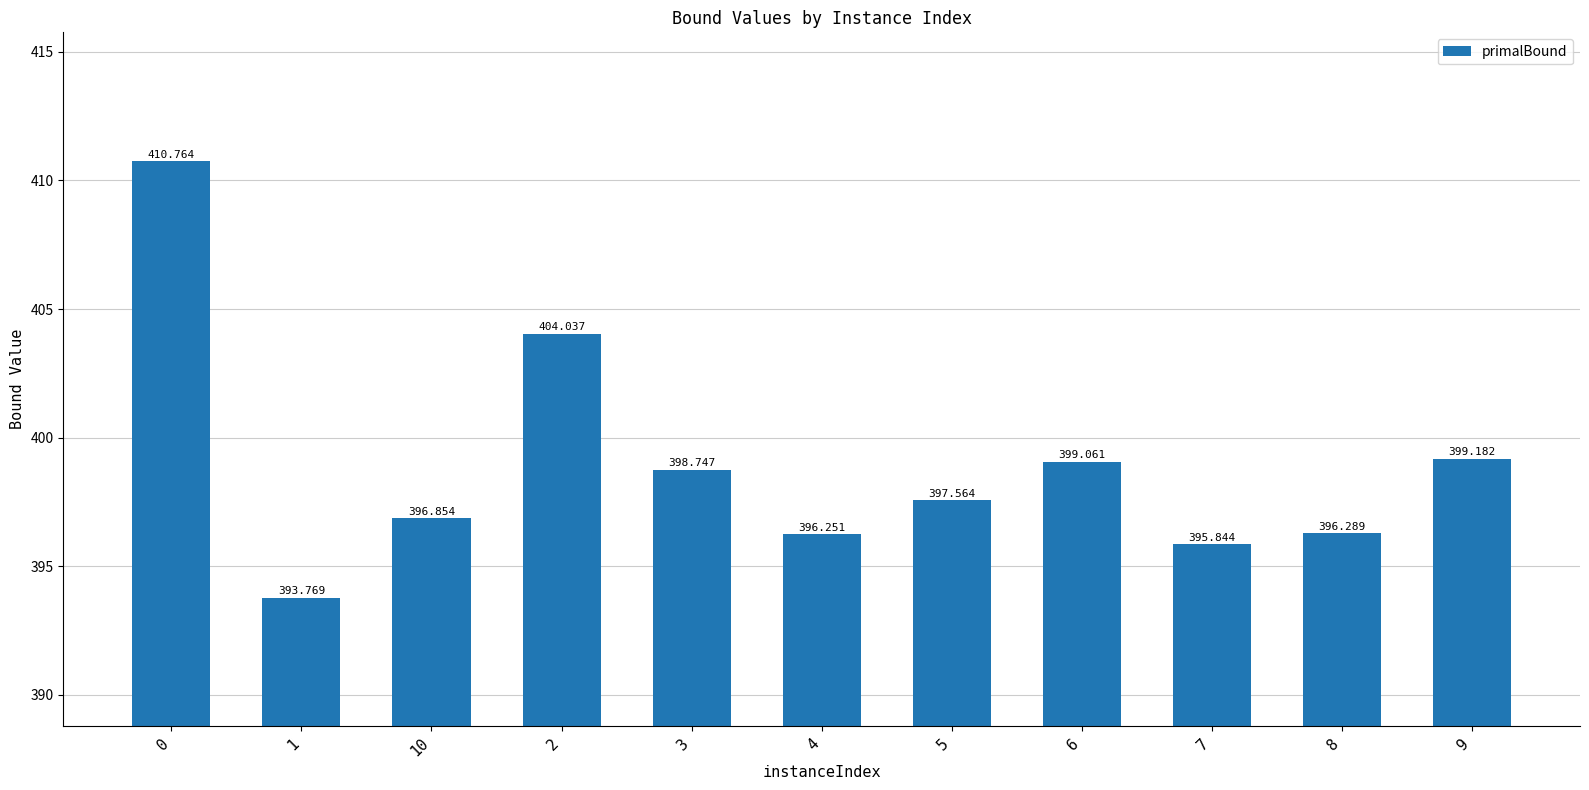

What is the label of the 9th bar from the left?

7